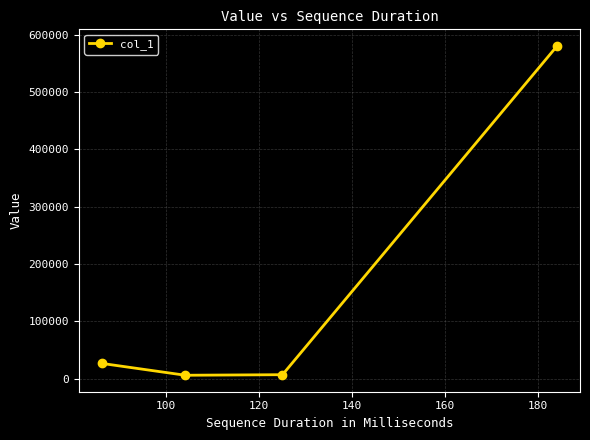

How many points are lower than both their immediate neighbors (excluding endpoints)?

1